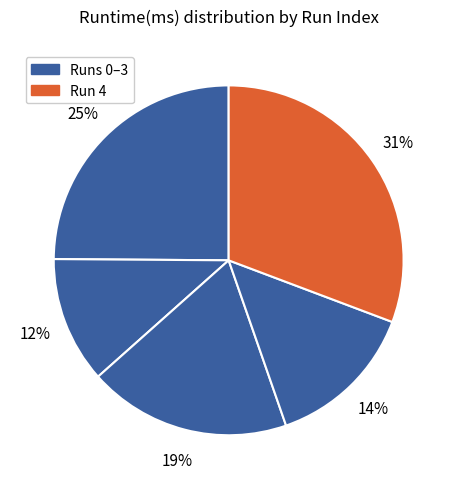

To the nearest percent, what is the average slice percentage?

20%